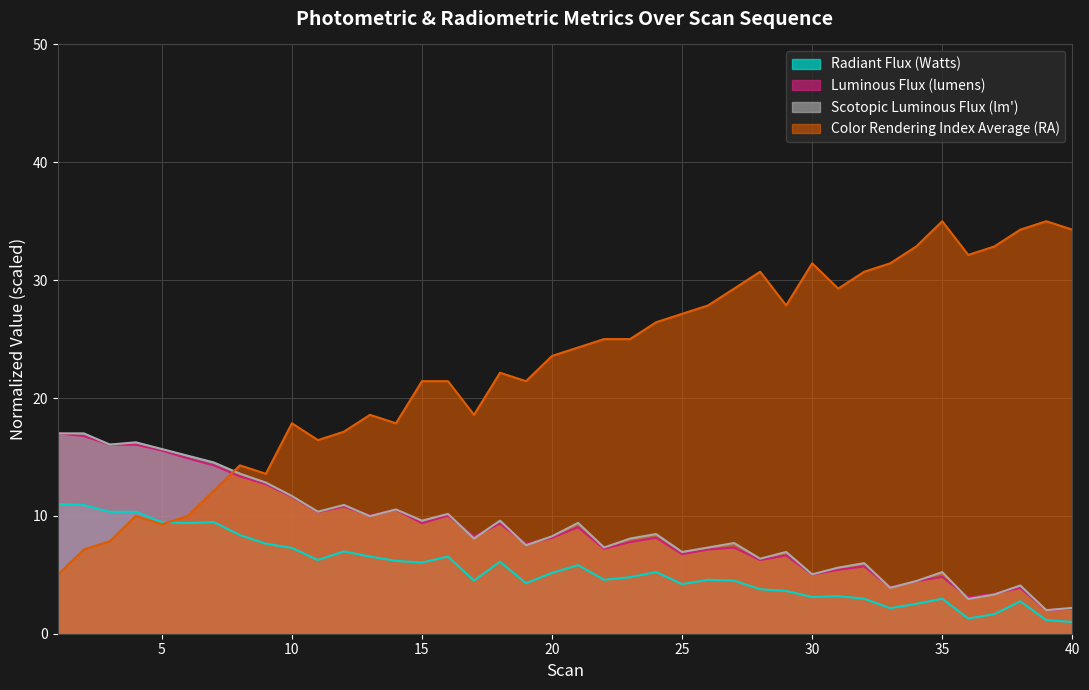

Rank the series at 14 from highest to lowest value.

Color Rendering Index Average (RA), Scotopic Luminous Flux (lm'), Luminous Flux (lumens), Radiant Flux (Watts)